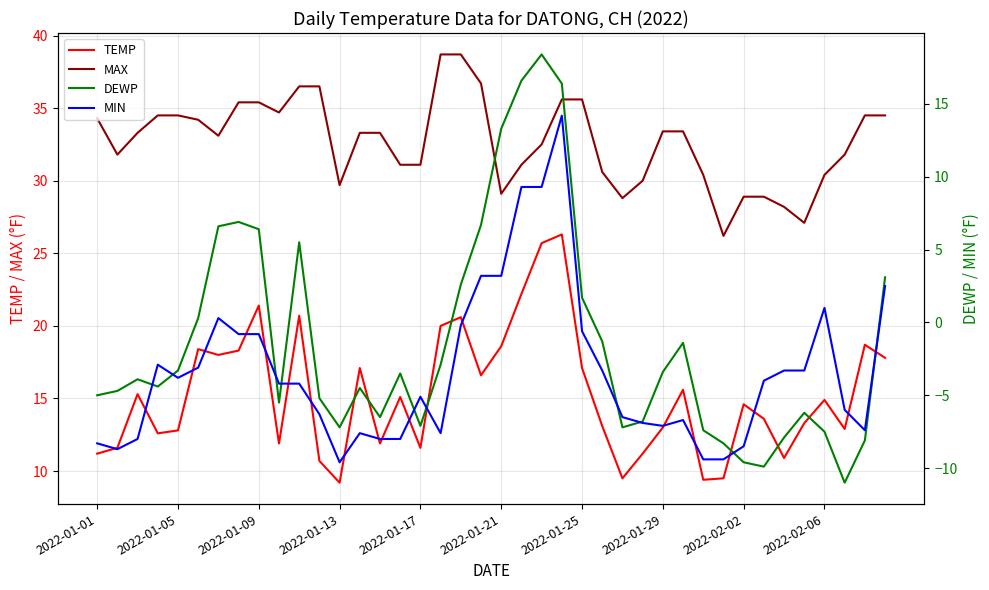

What is the approximate value of MAX at 26?

28.8